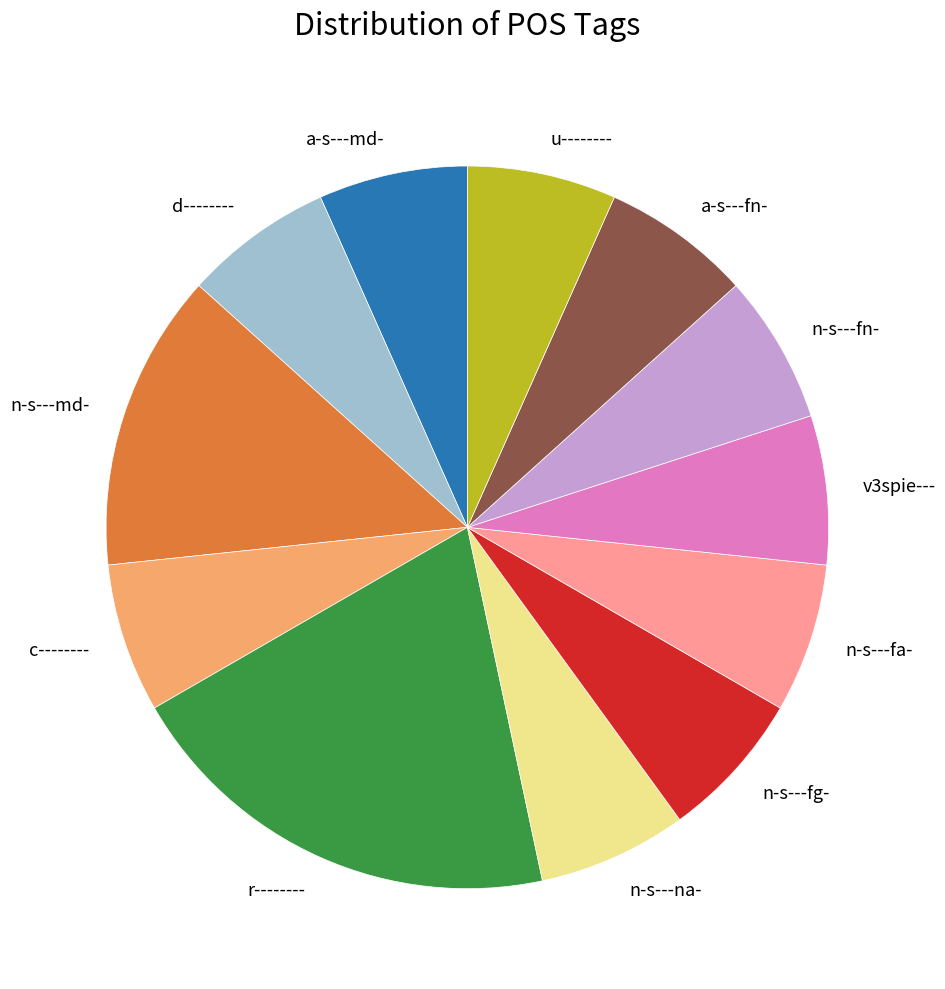

Combined, do r-------- and n-s---md- account for over 50%?

No